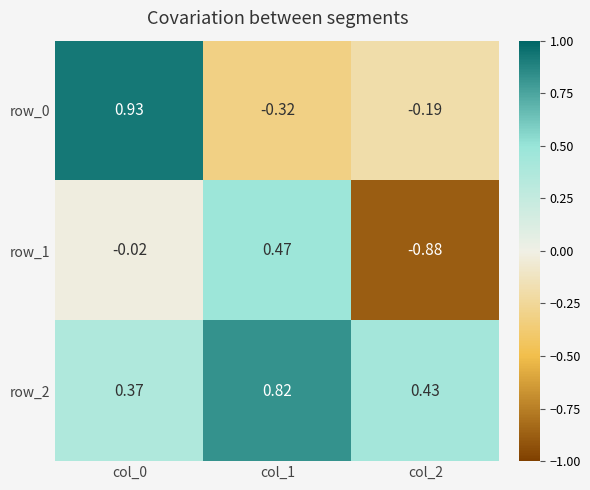

Is the value of row_2 at col_1 greater than the value of row_0 at col_1?

Yes